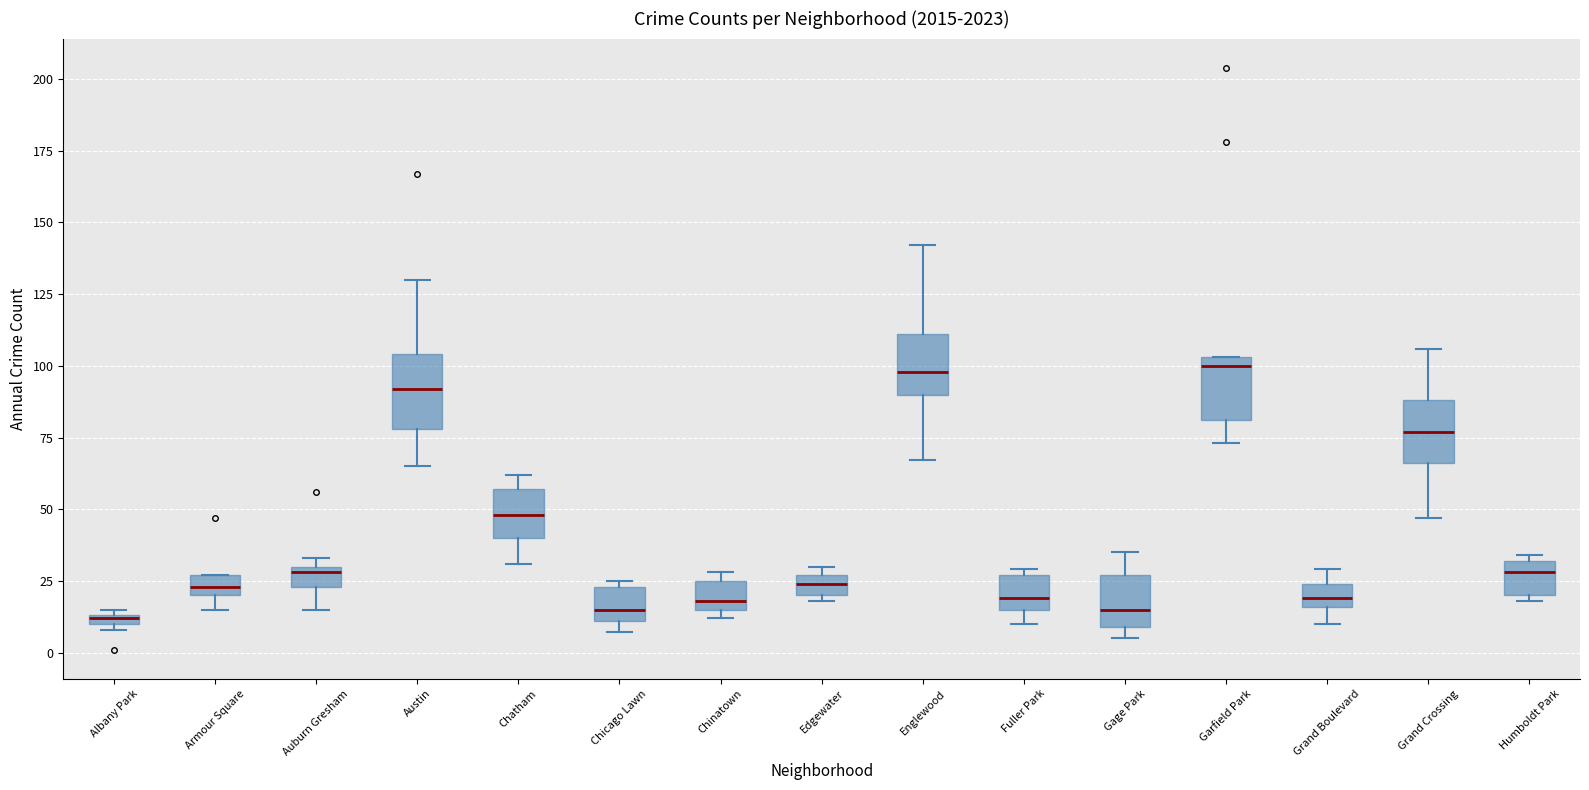

Where does the median line of the box for Grand Crossing sit on the y-axis? The values are not printed on the chart, so give them approximately, as read against the axis.

75